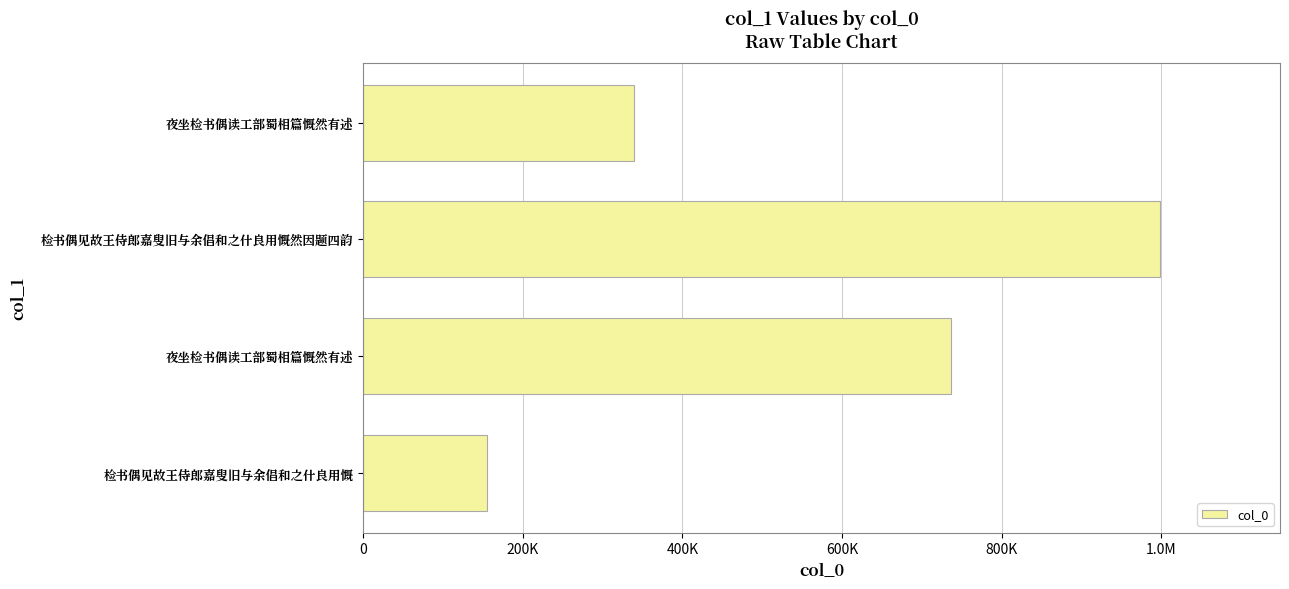

What is the smallest value displayed?

155617